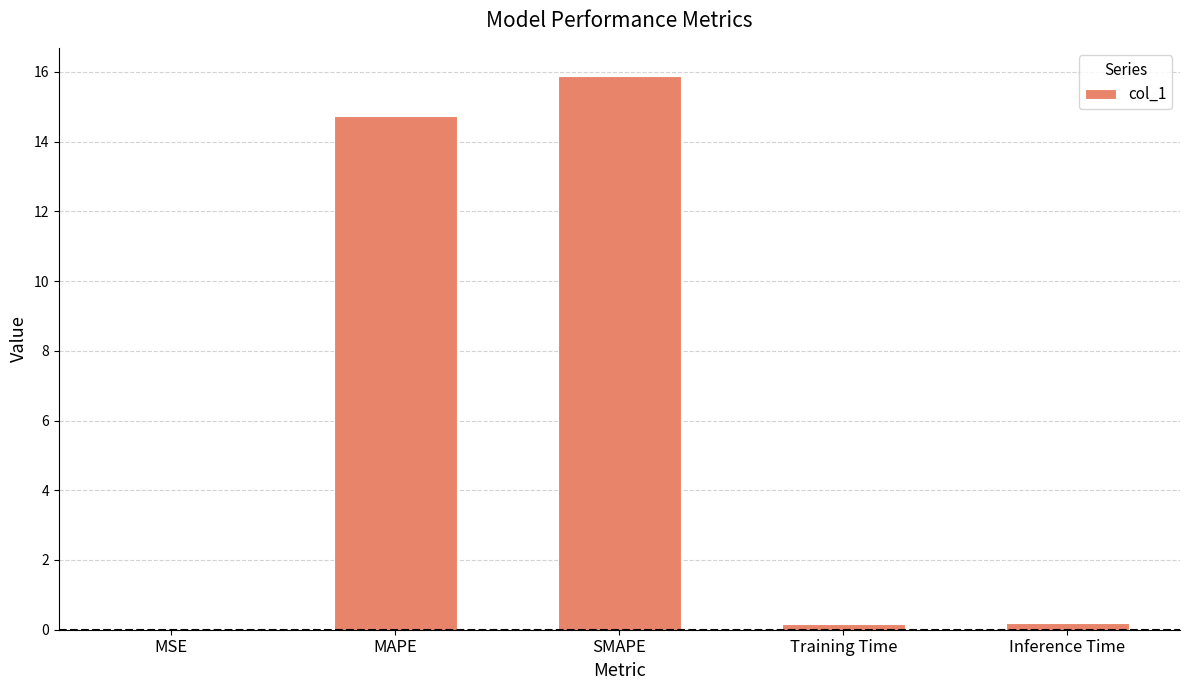

At which category does the chart reach its peak across all series?

SMAPE